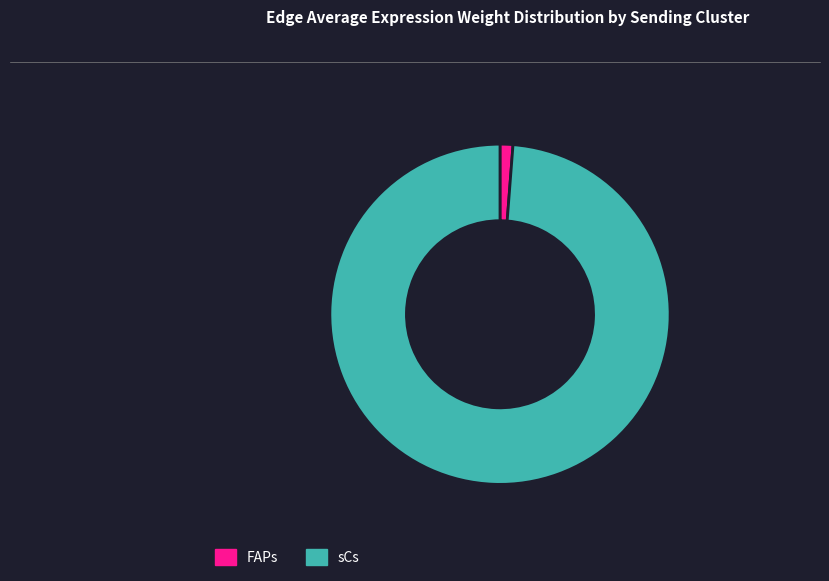

Does any single category account for the majority?

Yes